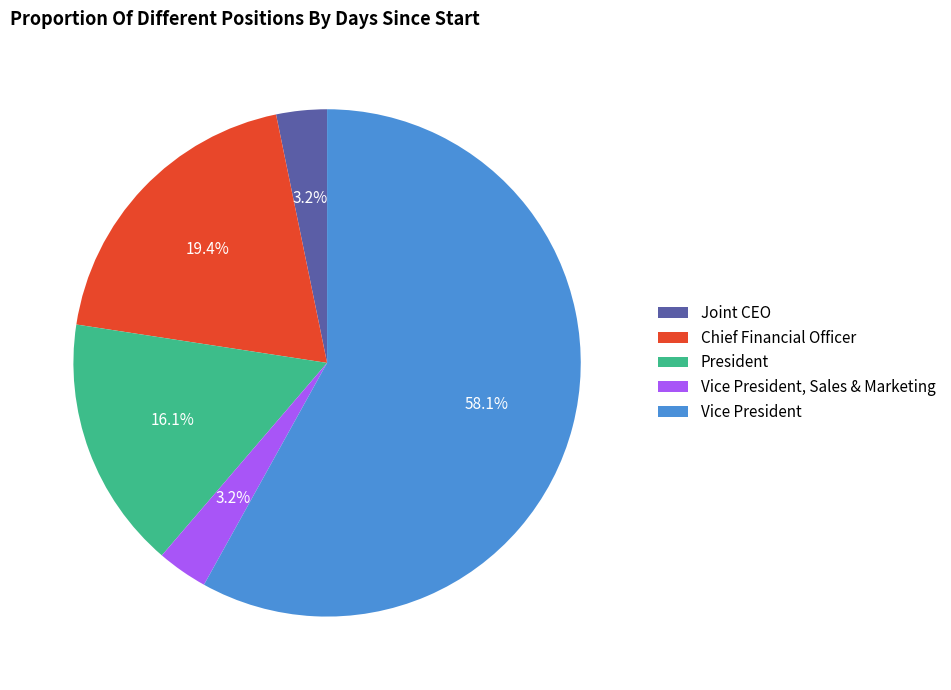

Is Chief Financial Officer the majority of the pie?

No